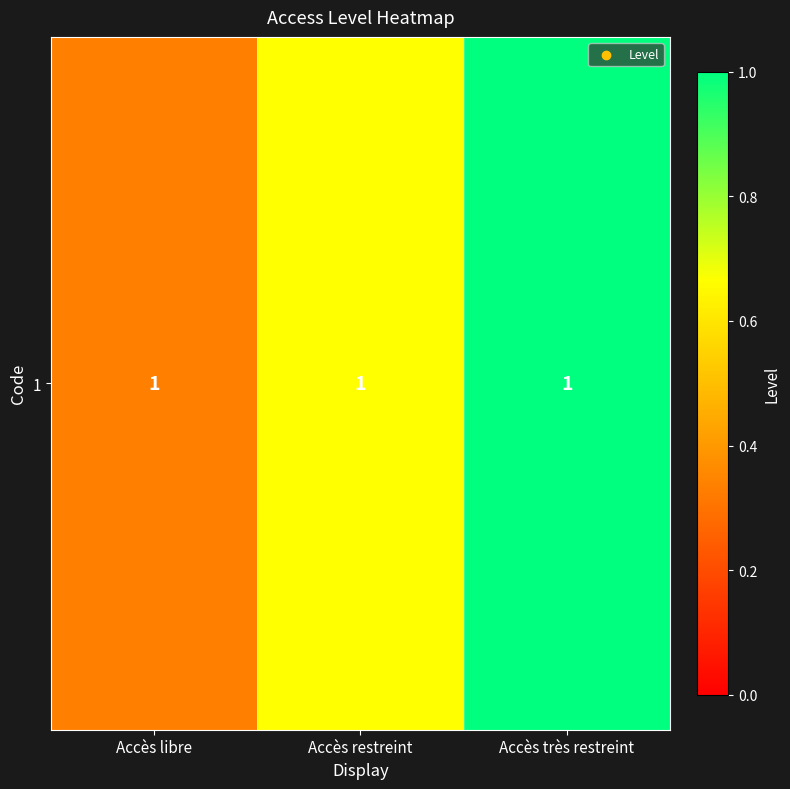

True or false: the data shows 0.2 at Accès restreint.

False